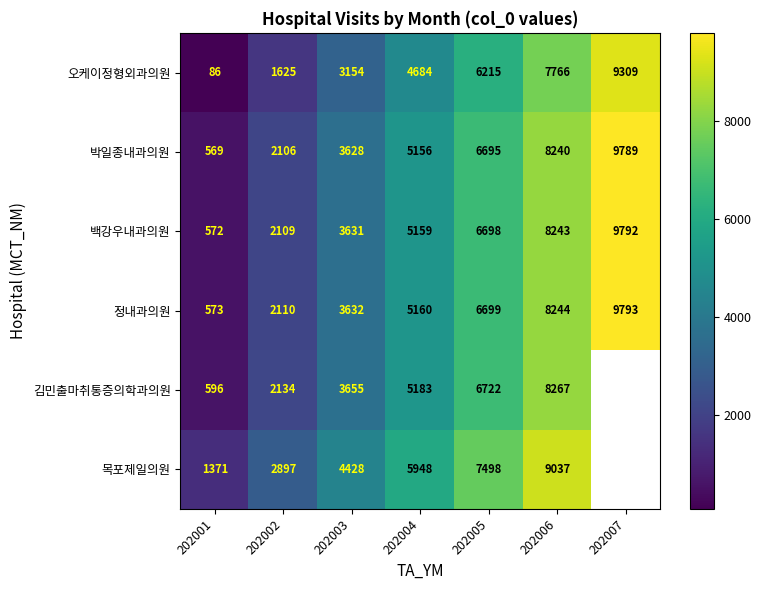

Rank the categories by 정내과의원 value from lowest to highest.

202001, 202002, 202003, 202004, 202005, 202006, 202007